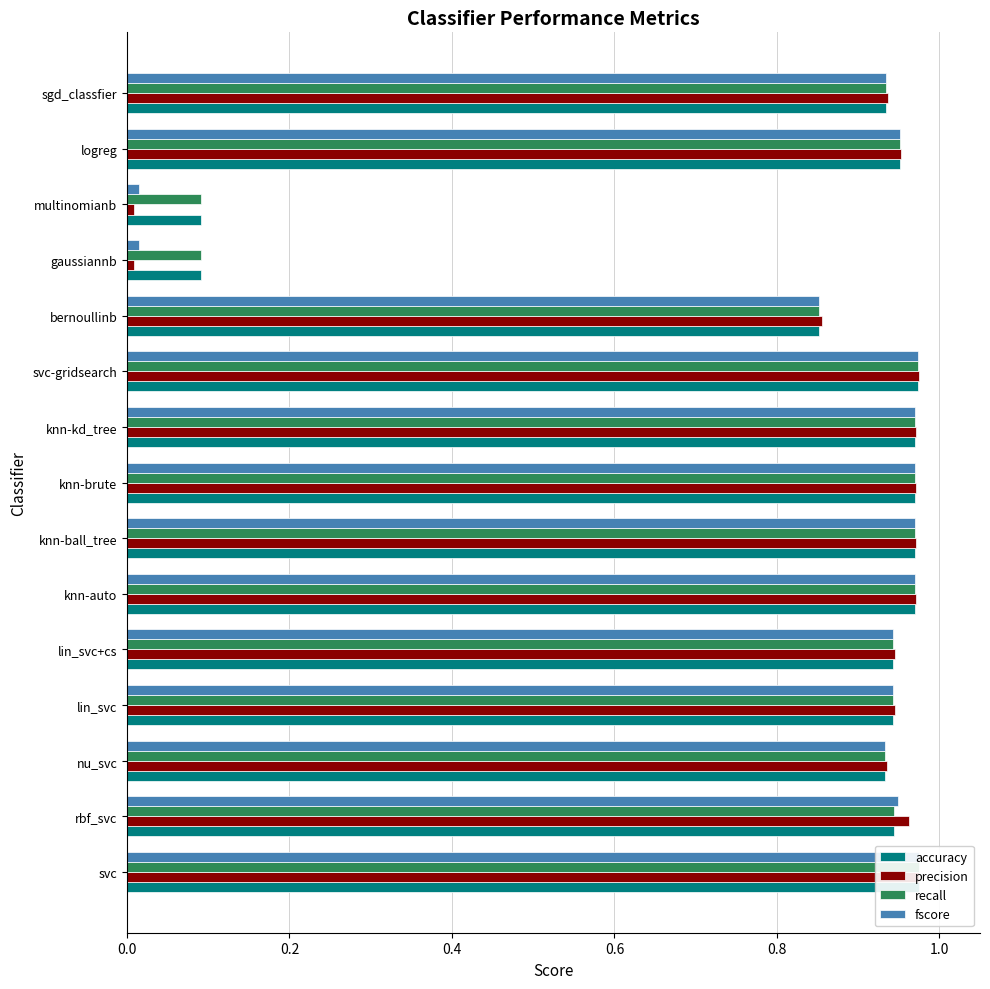

Which series has the largest total across all categories?

accuracy